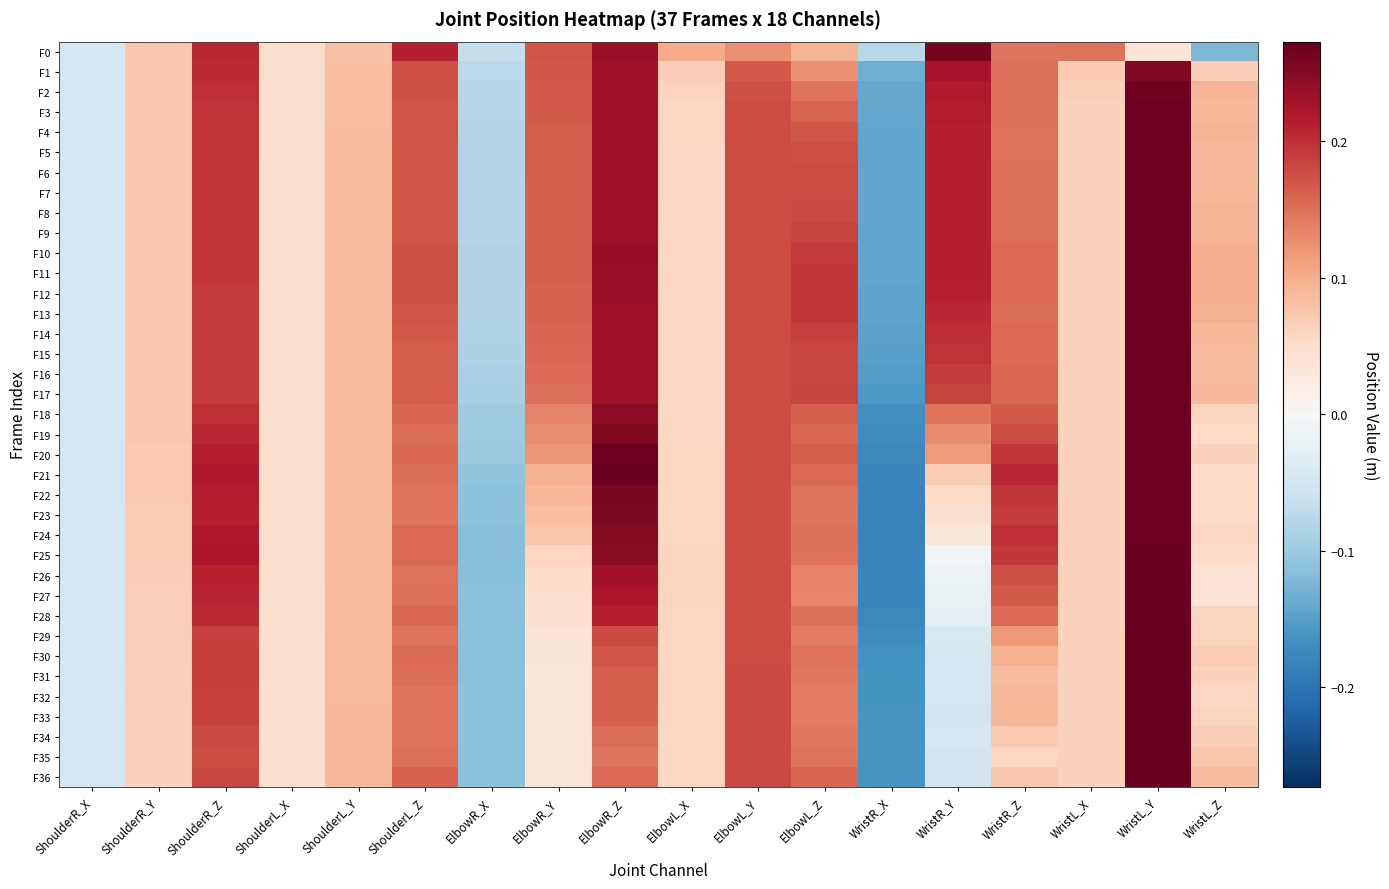

Reading left to right, transcribe all the data shown in this chart.

F0: ShoulderR_X=-0.0	ShoulderR_Y=0.1	ShoulderR_Z=0.2	ShoulderL_X=0.0	ShoulderL_Y=0.1	ShoulderL_Z=0.2	ElbowR_X=-0.1	ElbowR_Y=0.2	ElbowR_Z=0.2	ElbowL_X=0.1	ElbowL_Y=0.1	ElbowL_Z=0.1	WristR_X=-0.1	WristR_Y=0.3	WristR_Z=0.1	WristL_X=0.1	WristL_Y=0.0	WristL_Z=-0.1
F1: ShoulderR_X=-0.0	ShoulderR_Y=0.1	ShoulderR_Z=0.2	ShoulderL_X=0.0	ShoulderL_Y=0.1	ShoulderL_Z=0.2	ElbowR_X=-0.1	ElbowR_Y=0.2	ElbowR_Z=0.2	ElbowL_X=0.1	ElbowL_Y=0.2	ElbowL_Z=0.1	WristR_X=-0.1	WristR_Y=0.2	WristR_Z=0.2	WristL_X=0.1	WristL_Y=0.3	WristL_Z=0.1
F2: ShoulderR_X=-0.0	ShoulderR_Y=0.1	ShoulderR_Z=0.2	ShoulderL_X=0.0	ShoulderL_Y=0.1	ShoulderL_Z=0.2	ElbowR_X=-0.1	ElbowR_Y=0.2	ElbowR_Z=0.2	ElbowL_X=0.1	ElbowL_Y=0.2	ElbowL_Z=0.1	WristR_X=-0.1	WristR_Y=0.2	WristR_Z=0.2	WristL_X=0.1	WristL_Y=0.3	WristL_Z=0.1
F3: ShoulderR_X=-0.0	ShoulderR_Y=0.1	ShoulderR_Z=0.2	ShoulderL_X=0.0	ShoulderL_Y=0.1	ShoulderL_Z=0.2	ElbowR_X=-0.1	ElbowR_Y=0.2	ElbowR_Z=0.2	ElbowL_X=0.1	ElbowL_Y=0.2	ElbowL_Z=0.2	WristR_X=-0.1	WristR_Y=0.2	WristR_Z=0.1	WristL_X=0.1	WristL_Y=0.3	WristL_Z=0.1
F4: ShoulderR_X=-0.0	ShoulderR_Y=0.1	ShoulderR_Z=0.2	ShoulderL_X=0.0	ShoulderL_Y=0.1	ShoulderL_Z=0.2	ElbowR_X=-0.1	ElbowR_Y=0.2	ElbowR_Z=0.2	ElbowL_X=0.1	ElbowL_Y=0.2	ElbowL_Z=0.2	WristR_X=-0.1	WristR_Y=0.2	WristR_Z=0.1	WristL_X=0.1	WristL_Y=0.3	WristL_Z=0.1
F5: ShoulderR_X=-0.0	ShoulderR_Y=0.1	ShoulderR_Z=0.2	ShoulderL_X=0.0	ShoulderL_Y=0.1	ShoulderL_Z=0.2	ElbowR_X=-0.1	ElbowR_Y=0.2	ElbowR_Z=0.2	ElbowL_X=0.1	ElbowL_Y=0.2	ElbowL_Z=0.2	WristR_X=-0.1	WristR_Y=0.2	WristR_Z=0.1	WristL_X=0.1	WristL_Y=0.3	WristL_Z=0.1
F6: ShoulderR_X=-0.0	ShoulderR_Y=0.1	ShoulderR_Z=0.2	ShoulderL_X=0.0	ShoulderL_Y=0.1	ShoulderL_Z=0.2	ElbowR_X=-0.1	ElbowR_Y=0.2	ElbowR_Z=0.2	ElbowL_X=0.1	ElbowL_Y=0.2	ElbowL_Z=0.2	WristR_X=-0.1	WristR_Y=0.2	WristR_Z=0.2	WristL_X=0.1	WristL_Y=0.3	WristL_Z=0.1
F7: ShoulderR_X=-0.0	ShoulderR_Y=0.1	ShoulderR_Z=0.2	ShoulderL_X=0.0	ShoulderL_Y=0.1	ShoulderL_Z=0.2	ElbowR_X=-0.1	ElbowR_Y=0.2	ElbowR_Z=0.2	ElbowL_X=0.1	ElbowL_Y=0.2	ElbowL_Z=0.2	WristR_X=-0.1	WristR_Y=0.2	WristR_Z=0.1	WristL_X=0.1	WristL_Y=0.3	WristL_Z=0.1
F8: ShoulderR_X=-0.0	ShoulderR_Y=0.1	ShoulderR_Z=0.2	ShoulderL_X=0.0	ShoulderL_Y=0.1	ShoulderL_Z=0.2	ElbowR_X=-0.1	ElbowR_Y=0.2	ElbowR_Z=0.2	ElbowL_X=0.1	ElbowL_Y=0.2	ElbowL_Z=0.2	WristR_X=-0.1	WristR_Y=0.2	WristR_Z=0.2	WristL_X=0.1	WristL_Y=0.3	WristL_Z=0.1
F9: ShoulderR_X=-0.0	ShoulderR_Y=0.1	ShoulderR_Z=0.2	ShoulderL_X=0.0	ShoulderL_Y=0.1	ShoulderL_Z=0.2	ElbowR_X=-0.1	ElbowR_Y=0.2	ElbowR_Z=0.2	ElbowL_X=0.1	ElbowL_Y=0.2	ElbowL_Z=0.2	WristR_X=-0.1	WristR_Y=0.2	WristR_Z=0.2	WristL_X=0.1	WristL_Y=0.3	WristL_Z=0.1
F10: ShoulderR_X=-0.0	ShoulderR_Y=0.1	ShoulderR_Z=0.2	ShoulderL_X=0.0	ShoulderL_Y=0.1	ShoulderL_Z=0.2	ElbowR_X=-0.1	ElbowR_Y=0.2	ElbowR_Z=0.2	ElbowL_X=0.1	ElbowL_Y=0.2	ElbowL_Z=0.2	WristR_X=-0.1	WristR_Y=0.2	WristR_Z=0.2	WristL_X=0.1	WristL_Y=0.3	WristL_Z=0.1
F11: ShoulderR_X=-0.0	ShoulderR_Y=0.1	ShoulderR_Z=0.2	ShoulderL_X=0.0	ShoulderL_Y=0.1	ShoulderL_Z=0.2	ElbowR_X=-0.1	ElbowR_Y=0.2	ElbowR_Z=0.2	ElbowL_X=0.1	ElbowL_Y=0.2	ElbowL_Z=0.2	WristR_X=-0.1	WristR_Y=0.2	WristR_Z=0.2	WristL_X=0.1	WristL_Y=0.3	WristL_Z=0.1
F12: ShoulderR_X=-0.0	ShoulderR_Y=0.1	ShoulderR_Z=0.2	ShoulderL_X=0.0	ShoulderL_Y=0.1	ShoulderL_Z=0.2	ElbowR_X=-0.1	ElbowR_Y=0.2	ElbowR_Z=0.2	ElbowL_X=0.1	ElbowL_Y=0.2	ElbowL_Z=0.2	WristR_X=-0.1	WristR_Y=0.2	WristR_Z=0.2	WristL_X=0.1	WristL_Y=0.3	WristL_Z=0.1
F13: ShoulderR_X=-0.0	ShoulderR_Y=0.1	ShoulderR_Z=0.2	ShoulderL_X=0.0	ShoulderL_Y=0.1	ShoulderL_Z=0.2	ElbowR_X=-0.1	ElbowR_Y=0.2	ElbowR_Z=0.2	ElbowL_X=0.1	ElbowL_Y=0.2	ElbowL_Z=0.2	WristR_X=-0.1	WristR_Y=0.2	WristR_Z=0.2	WristL_X=0.1	WristL_Y=0.3	WristL_Z=0.1
F14: ShoulderR_X=-0.0	ShoulderR_Y=0.1	ShoulderR_Z=0.2	ShoulderL_X=0.0	ShoulderL_Y=0.1	ShoulderL_Z=0.2	ElbowR_X=-0.1	ElbowR_Y=0.2	ElbowR_Z=0.2	ElbowL_X=0.1	ElbowL_Y=0.2	ElbowL_Z=0.2	WristR_X=-0.1	WristR_Y=0.2	WristR_Z=0.2	WristL_X=0.1	WristL_Y=0.3	WristL_Z=0.1
F15: ShoulderR_X=-0.0	ShoulderR_Y=0.1	ShoulderR_Z=0.2	ShoulderL_X=0.0	ShoulderL_Y=0.1	ShoulderL_Z=0.2	ElbowR_X=-0.1	ElbowR_Y=0.2	ElbowR_Z=0.2	ElbowL_X=0.1	ElbowL_Y=0.2	ElbowL_Z=0.2	WristR_X=-0.1	WristR_Y=0.2	WristR_Z=0.2	WristL_X=0.1	WristL_Y=0.3	WristL_Z=0.1
F16: ShoulderR_X=-0.0	ShoulderR_Y=0.1	ShoulderR_Z=0.2	ShoulderL_X=0.0	ShoulderL_Y=0.1	ShoulderL_Z=0.2	ElbowR_X=-0.1	ElbowR_Y=0.2	ElbowR_Z=0.2	ElbowL_X=0.1	ElbowL_Y=0.2	ElbowL_Z=0.2	WristR_X=-0.2	WristR_Y=0.2	WristR_Z=0.2	WristL_X=0.1	WristL_Y=0.3	WristL_Z=0.1
F17: ShoulderR_X=-0.0	ShoulderR_Y=0.1	ShoulderR_Z=0.2	ShoulderL_X=0.0	ShoulderL_Y=0.1	ShoulderL_Z=0.2	ElbowR_X=-0.1	ElbowR_Y=0.2	ElbowR_Z=0.2	ElbowL_X=0.1	ElbowL_Y=0.2	ElbowL_Z=0.2	WristR_X=-0.2	WristR_Y=0.2	WristR_Z=0.2	WristL_X=0.1	WristL_Y=0.3	WristL_Z=0.1
F18: ShoulderR_X=-0.0	ShoulderR_Y=0.1	ShoulderR_Z=0.2	ShoulderL_X=0.0	ShoulderL_Y=0.1	ShoulderL_Z=0.2	ElbowR_X=-0.1	ElbowR_Y=0.1	ElbowR_Z=0.2	ElbowL_X=0.1	ElbowL_Y=0.2	ElbowL_Z=0.2	WristR_X=-0.2	WristR_Y=0.1	WristR_Z=0.2	WristL_X=0.1	WristL_Y=0.3	WristL_Z=0.1
F19: ShoulderR_X=-0.0	ShoulderR_Y=0.1	ShoulderR_Z=0.2	ShoulderL_X=0.0	ShoulderL_Y=0.1	ShoulderL_Z=0.2	ElbowR_X=-0.1	ElbowR_Y=0.1	ElbowR_Z=0.3	ElbowL_X=0.1	ElbowL_Y=0.2	ElbowL_Z=0.2	WristR_X=-0.2	WristR_Y=0.1	WristR_Z=0.2	WristL_X=0.1	WristL_Y=0.3	WristL_Z=0.1
F20: ShoulderR_X=-0.0	ShoulderR_Y=0.1	ShoulderR_Z=0.2	ShoulderL_X=0.0	ShoulderL_Y=0.1	ShoulderL_Z=0.2	ElbowR_X=-0.1	ElbowR_Y=0.1	ElbowR_Z=0.3	ElbowL_X=0.1	ElbowL_Y=0.2	ElbowL_Z=0.2	WristR_X=-0.2	WristR_Y=0.1	WristR_Z=0.2	WristL_X=0.1	WristL_Y=0.3	WristL_Z=0.1
F21: ShoulderR_X=-0.0	ShoulderR_Y=0.1	ShoulderR_Z=0.2	ShoulderL_X=0.0	ShoulderL_Y=0.1	ShoulderL_Z=0.2	ElbowR_X=-0.1	ElbowR_Y=0.1	ElbowR_Z=0.3	ElbowL_X=0.1	ElbowL_Y=0.2	ElbowL_Z=0.2	WristR_X=-0.2	WristR_Y=0.1	WristR_Z=0.2	WristL_X=0.1	WristL_Y=0.3	WristL_Z=0.1
F22: ShoulderR_X=-0.0	ShoulderR_Y=0.1	ShoulderR_Z=0.2	ShoulderL_X=0.0	ShoulderL_Y=0.1	ShoulderL_Z=0.1	ElbowR_X=-0.1	ElbowR_Y=0.1	ElbowR_Z=0.3	ElbowL_X=0.1	ElbowL_Y=0.2	ElbowL_Z=0.1	WristR_X=-0.2	WristR_Y=0.1	WristR_Z=0.2	WristL_X=0.1	WristL_Y=0.3	WristL_Z=0.1
F23: ShoulderR_X=-0.0	ShoulderR_Y=0.1	ShoulderR_Z=0.2	ShoulderL_X=0.0	ShoulderL_Y=0.1	ShoulderL_Z=0.1	ElbowR_X=-0.1	ElbowR_Y=0.1	ElbowR_Z=0.3	ElbowL_X=0.1	ElbowL_Y=0.2	ElbowL_Z=0.1	WristR_X=-0.2	WristR_Y=0.0	WristR_Z=0.2	WristL_X=0.1	WristL_Y=0.3	WristL_Z=0.1
F24: ShoulderR_X=-0.0	ShoulderR_Y=0.1	ShoulderR_Z=0.2	ShoulderL_X=0.0	ShoulderL_Y=0.1	ShoulderL_Z=0.2	ElbowR_X=-0.1	ElbowR_Y=0.1	ElbowR_Z=0.3	ElbowL_X=0.1	ElbowL_Y=0.2	ElbowL_Z=0.2	WristR_X=-0.2	WristR_Y=0.0	WristR_Z=0.2	WristL_X=0.1	WristL_Y=0.3	WristL_Z=0.1
F25: ShoulderR_X=-0.0	ShoulderR_Y=0.1	ShoulderR_Z=0.2	ShoulderL_X=0.0	ShoulderL_Y=0.1	ShoulderL_Z=0.2	ElbowR_X=-0.1	ElbowR_Y=0.1	ElbowR_Z=0.2	ElbowL_X=0.1	ElbowL_Y=0.2	ElbowL_Z=0.1	WristR_X=-0.2	WristR_Y=-0.0	WristR_Z=0.2	WristL_X=0.1	WristL_Y=0.3	WristL_Z=0.1
F26: ShoulderR_X=-0.0	ShoulderR_Y=0.1	ShoulderR_Z=0.2	ShoulderL_X=0.0	ShoulderL_Y=0.1	ShoulderL_Z=0.1	ElbowR_X=-0.1	ElbowR_Y=0.1	ElbowR_Z=0.2	ElbowL_X=0.1	ElbowL_Y=0.2	ElbowL_Z=0.1	WristR_X=-0.2	WristR_Y=-0.0	WristR_Z=0.2	WristL_X=0.1	WristL_Y=0.3	WristL_Z=0.0
F27: ShoulderR_X=-0.0	ShoulderR_Y=0.1	ShoulderR_Z=0.2	ShoulderL_X=0.0	ShoulderL_Y=0.1	ShoulderL_Z=0.2	ElbowR_X=-0.1	ElbowR_Y=0.0	ElbowR_Z=0.2	ElbowL_X=0.1	ElbowL_Y=0.2	ElbowL_Z=0.1	WristR_X=-0.2	WristR_Y=-0.0	WristR_Z=0.2	WristL_X=0.1	WristL_Y=0.3	WristL_Z=0.0
F28: ShoulderR_X=-0.0	ShoulderR_Y=0.1	ShoulderR_Z=0.2	ShoulderL_X=0.0	ShoulderL_Y=0.1	ShoulderL_Z=0.2	ElbowR_X=-0.1	ElbowR_Y=0.0	ElbowR_Z=0.2	ElbowL_X=0.1	ElbowL_Y=0.2	ElbowL_Z=0.1	WristR_X=-0.2	WristR_Y=-0.0	WristR_Z=0.2	WristL_X=0.1	WristL_Y=0.3	WristL_Z=0.1
F29: ShoulderR_X=-0.0	ShoulderR_Y=0.1	ShoulderR_Z=0.2	ShoulderL_X=0.0	ShoulderL_Y=0.1	ShoulderL_Z=0.1	ElbowR_X=-0.1	ElbowR_Y=0.0	ElbowR_Z=0.2	ElbowL_X=0.1	ElbowL_Y=0.2	ElbowL_Z=0.1	WristR_X=-0.2	WristR_Y=-0.0	WristR_Z=0.1	WristL_X=0.1	WristL_Y=0.3	WristL_Z=0.1
F30: ShoulderR_X=-0.0	ShoulderR_Y=0.1	ShoulderR_Z=0.2	ShoulderL_X=0.0	ShoulderL_Y=0.1	ShoulderL_Z=0.2	ElbowR_X=-0.1	ElbowR_Y=0.0	ElbowR_Z=0.2	ElbowL_X=0.1	ElbowL_Y=0.2	ElbowL_Z=0.1	WristR_X=-0.2	WristR_Y=-0.0	WristR_Z=0.1	WristL_X=0.1	WristL_Y=0.3	WristL_Z=0.1
F31: ShoulderR_X=-0.0	ShoulderR_Y=0.1	ShoulderR_Z=0.2	ShoulderL_X=0.0	ShoulderL_Y=0.1	ShoulderL_Z=0.2	ElbowR_X=-0.1	ElbowR_Y=0.0	ElbowR_Z=0.2	ElbowL_X=0.1	ElbowL_Y=0.2	ElbowL_Z=0.1	WristR_X=-0.2	WristR_Y=-0.0	WristR_Z=0.1	WristL_X=0.1	WristL_Y=0.3	WristL_Z=0.1
F32: ShoulderR_X=-0.0	ShoulderR_Y=0.1	ShoulderR_Z=0.2	ShoulderL_X=0.0	ShoulderL_Y=0.1	ShoulderL_Z=0.1	ElbowR_X=-0.1	ElbowR_Y=0.0	ElbowR_Z=0.2	ElbowL_X=0.1	ElbowL_Y=0.2	ElbowL_Z=0.1	WristR_X=-0.2	WristR_Y=-0.0	WristR_Z=0.1	WristL_X=0.1	WristL_Y=0.3	WristL_Z=0.1
F33: ShoulderR_X=-0.0	ShoulderR_Y=0.1	ShoulderR_Z=0.2	ShoulderL_X=0.0	ShoulderL_Y=0.1	ShoulderL_Z=0.1	ElbowR_X=-0.1	ElbowR_Y=0.0	ElbowR_Z=0.2	ElbowL_X=0.1	ElbowL_Y=0.2	ElbowL_Z=0.1	WristR_X=-0.2	WristR_Y=-0.0	WristR_Z=0.1	WristL_X=0.1	WristL_Y=0.3	WristL_Z=0.1
F34: ShoulderR_X=-0.0	ShoulderR_Y=0.1	ShoulderR_Z=0.2	ShoulderL_X=0.0	ShoulderL_Y=0.1	ShoulderL_Z=0.1	ElbowR_X=-0.1	ElbowR_Y=0.0	ElbowR_Z=0.2	ElbowL_X=0.1	ElbowL_Y=0.2	ElbowL_Z=0.1	WristR_X=-0.2	WristR_Y=-0.0	WristR_Z=0.1	WristL_X=0.1	WristL_Y=0.3	WristL_Z=0.1
F35: ShoulderR_X=-0.0	ShoulderR_Y=0.1	ShoulderR_Z=0.2	ShoulderL_X=0.0	ShoulderL_Y=0.1	ShoulderL_Z=0.2	ElbowR_X=-0.1	ElbowR_Y=0.0	ElbowR_Z=0.1	ElbowL_X=0.1	ElbowL_Y=0.2	ElbowL_Z=0.1	WristR_X=-0.2	WristR_Y=-0.0	WristR_Z=0.1	WristL_X=0.1	WristL_Y=0.3	WristL_Z=0.1
F36: ShoulderR_X=-0.0	ShoulderR_Y=0.1	ShoulderR_Z=0.2	ShoulderL_X=0.0	ShoulderL_Y=0.1	ShoulderL_Z=0.2	ElbowR_X=-0.1	ElbowR_Y=0.0	ElbowR_Z=0.2	ElbowL_X=0.1	ElbowL_Y=0.2	ElbowL_Z=0.2	WristR_X=-0.2	WristR_Y=-0.1	WristR_Z=0.1	WristL_X=0.1	WristL_Y=0.3	WristL_Z=0.1